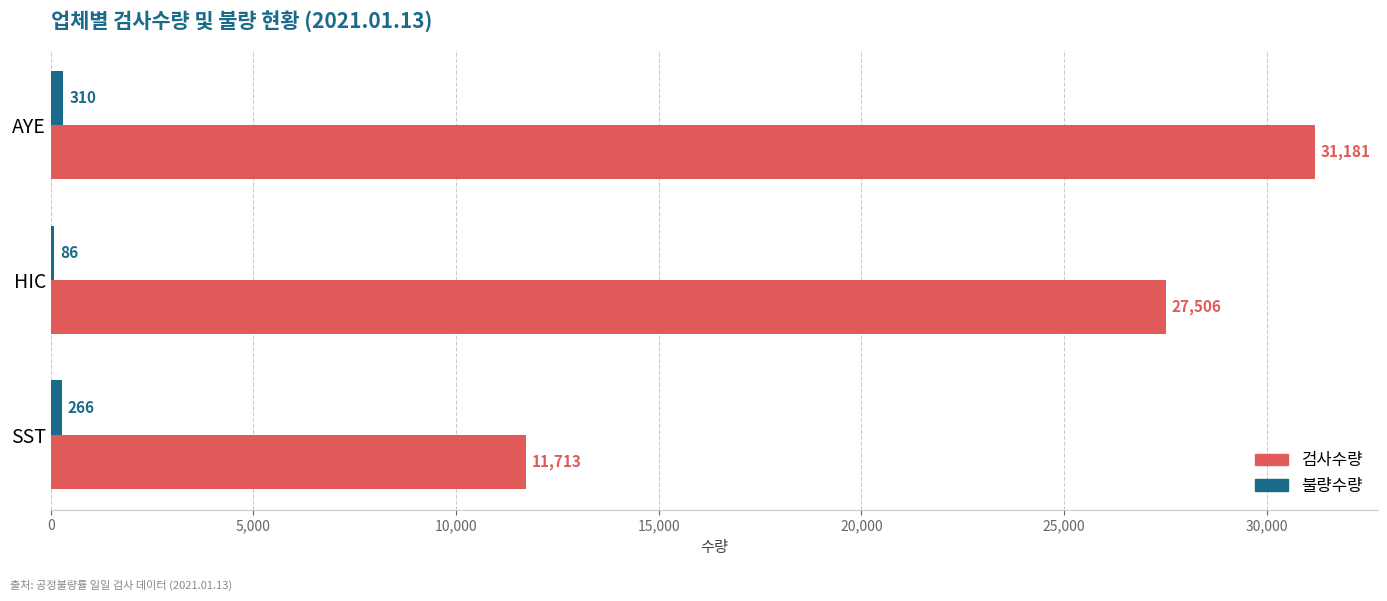

At which label is 검사수량 closest to 21447?

HIC